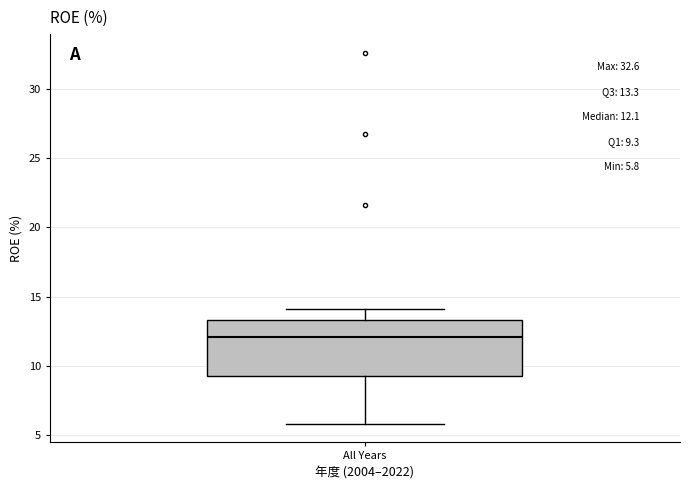

Transcribe this box plot: give where the median line is, the range the box spans, and where the two whiskers end, as read against the y-axis. The values are not printed on the chart, so give them approximately, as read against the axis.

median 12.0, box 9.5 to 13.5, whiskers 6.0 to 14.0